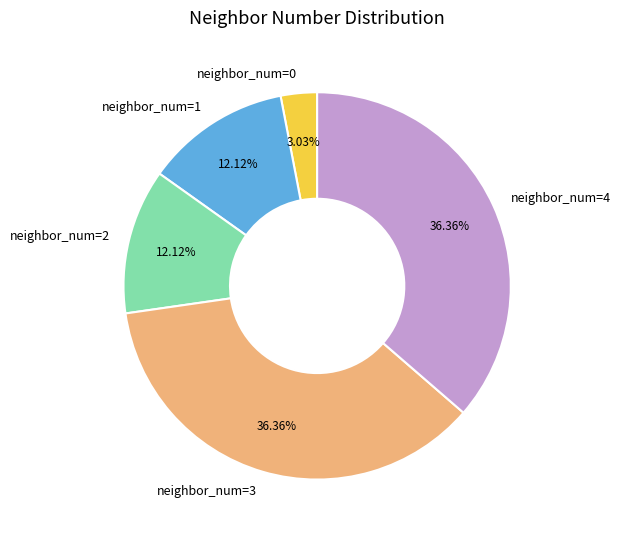

To the nearest percent, what is the difference between the neighbor_num=4 and neighbor_num=0 slice percentages?

33%